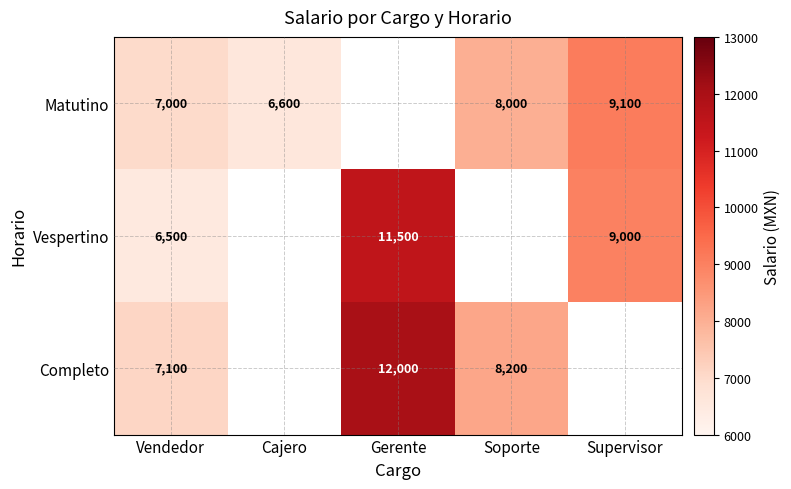

What is the spread (max minus min) of values at Vendedor?

600